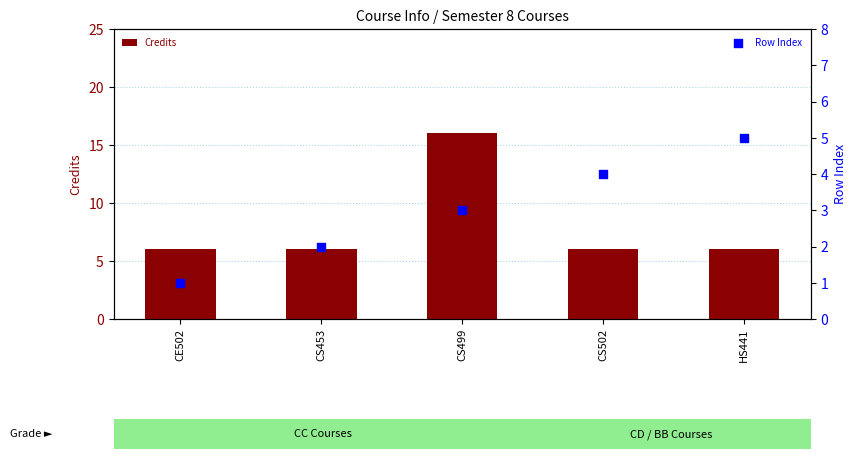

What are all the series names shown in the legend?

Credits, Row Index